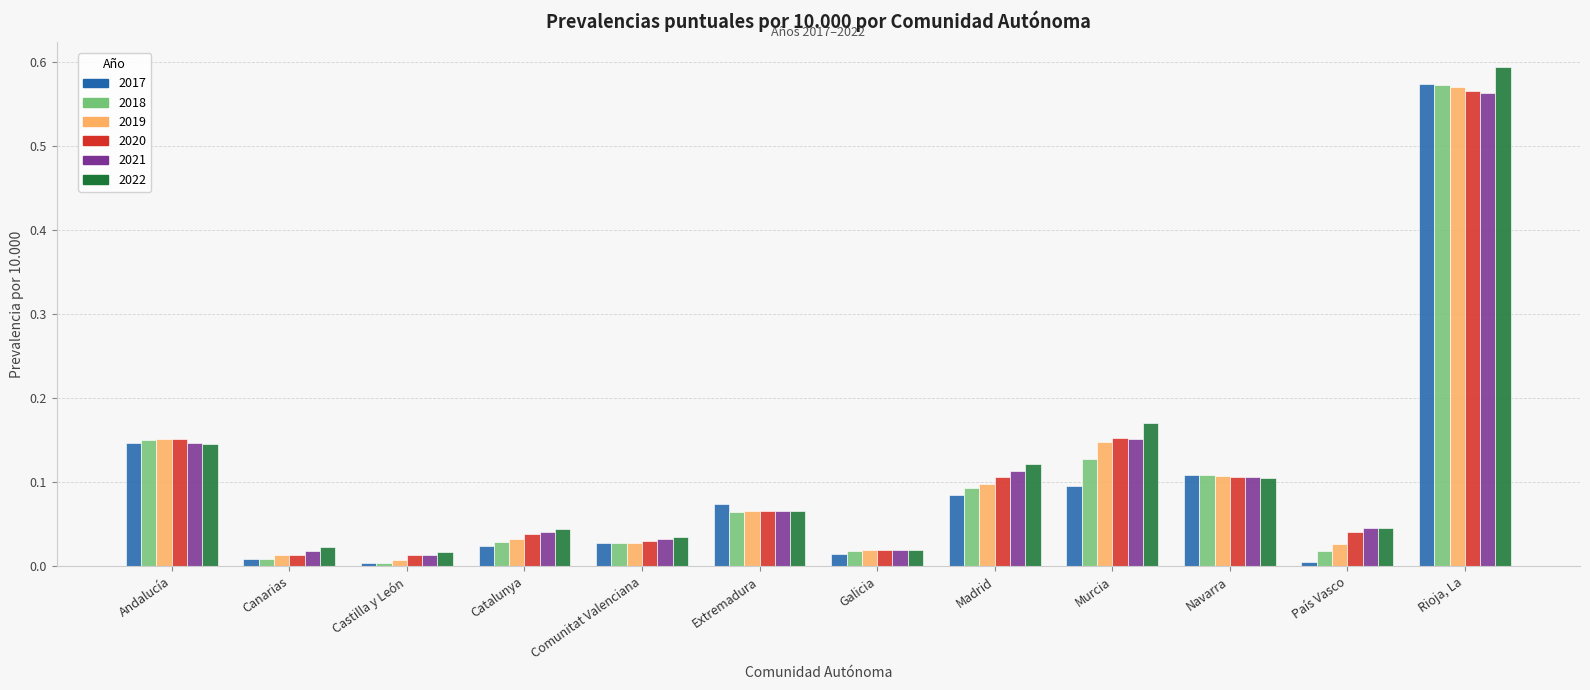

Rank the categories by 2022 value from lowest to highest.

Castilla y León, Galicia, Canarias, Comunitat Valenciana, Catalunya, País Vasco, Extremadura, Navarra, Madrid, Andalucía, Murcia, Rioja, La